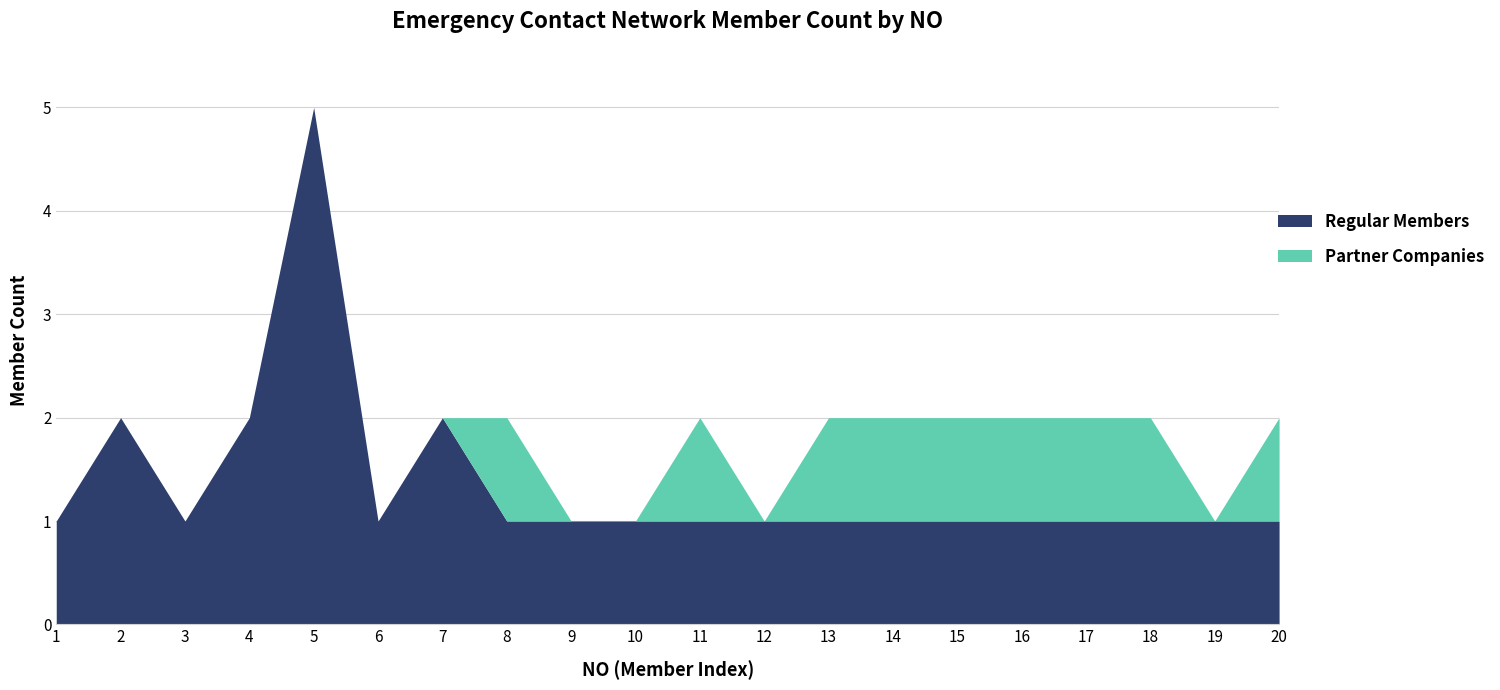

How many lines are shown in the chart?

2